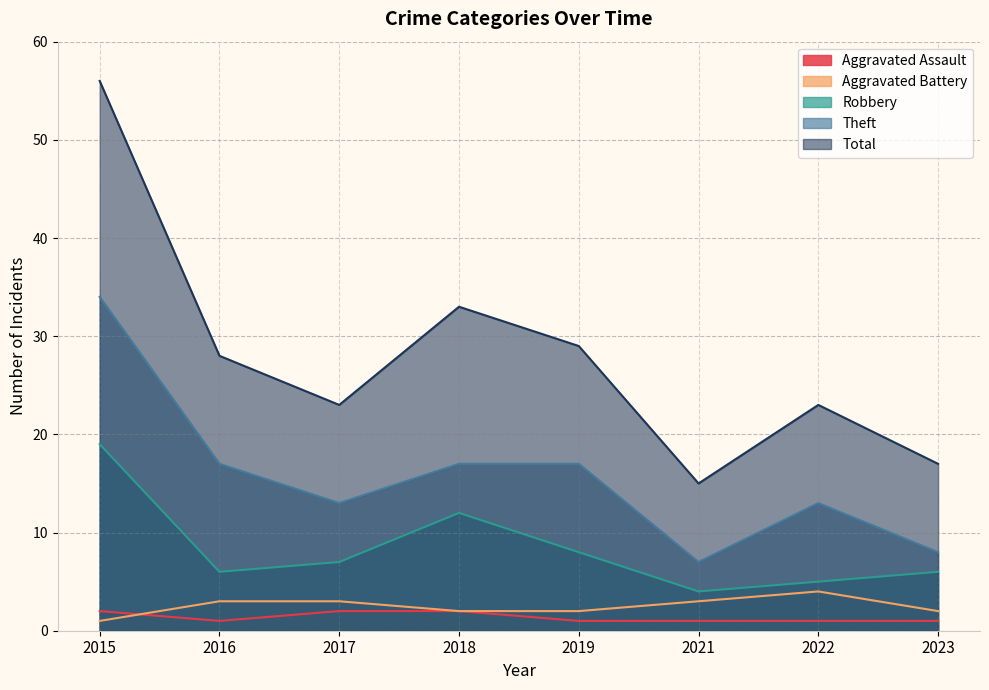

At which category is the sum across all series the highest?

2015